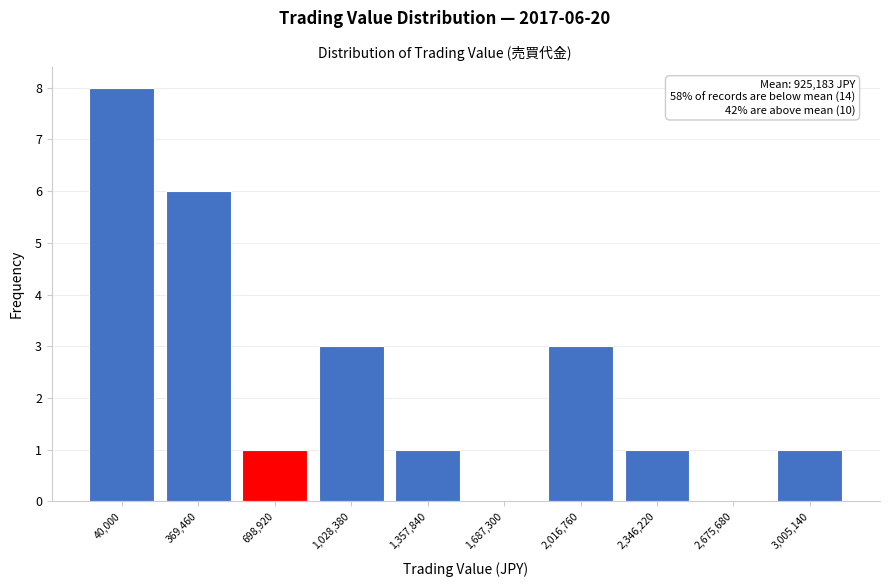

Reading right to left, transcribe all the data shown in this chart.

3,005,140=1	2,675,680=0	2,346,220=1	2,016,760=3	1,687,300=0	1,357,840=1	1,028,380=3	698,920=1	369,460=6	40,000=8